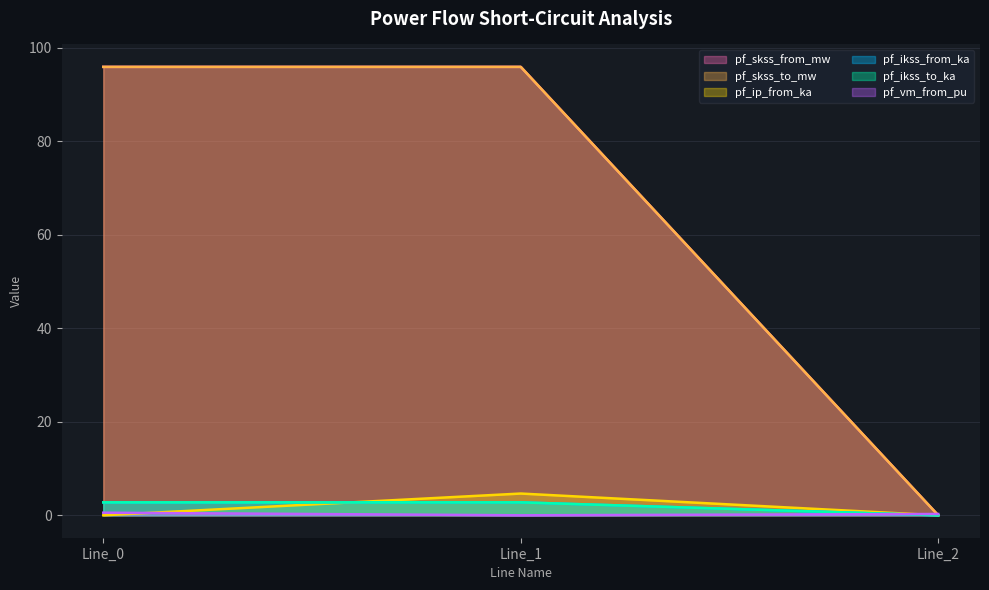

List the labels in order of pf_vm_from_pu value, largest first.

Line_0, Line_2, Line_1